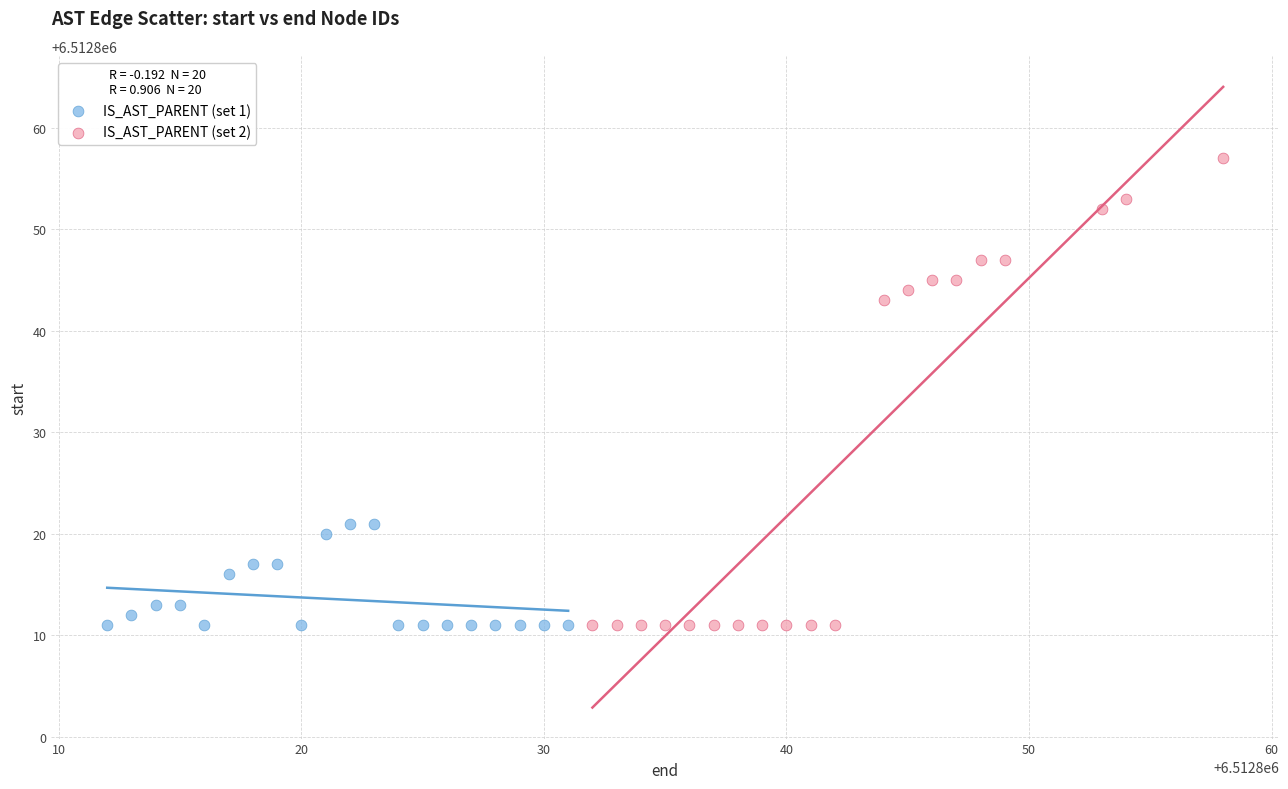

Which series has the largest Y range (max minus min)?

IS_AST_PARENT (set 2)